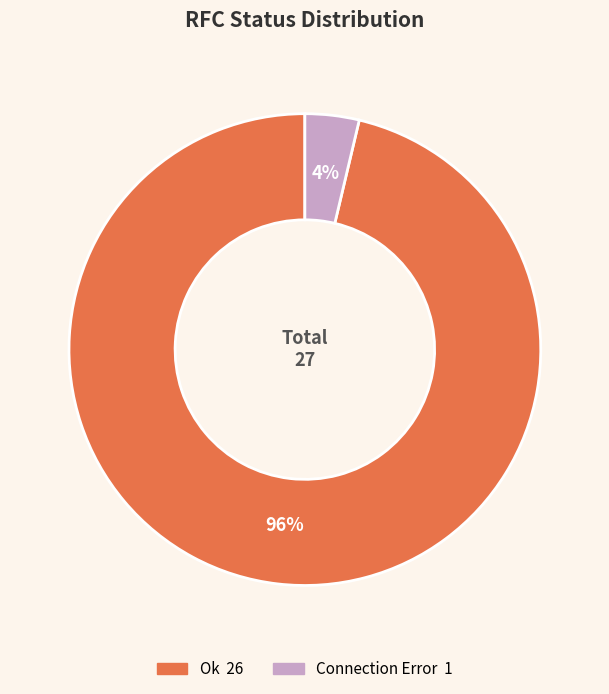

True or false: Ok accounts for 96% of the total.

True